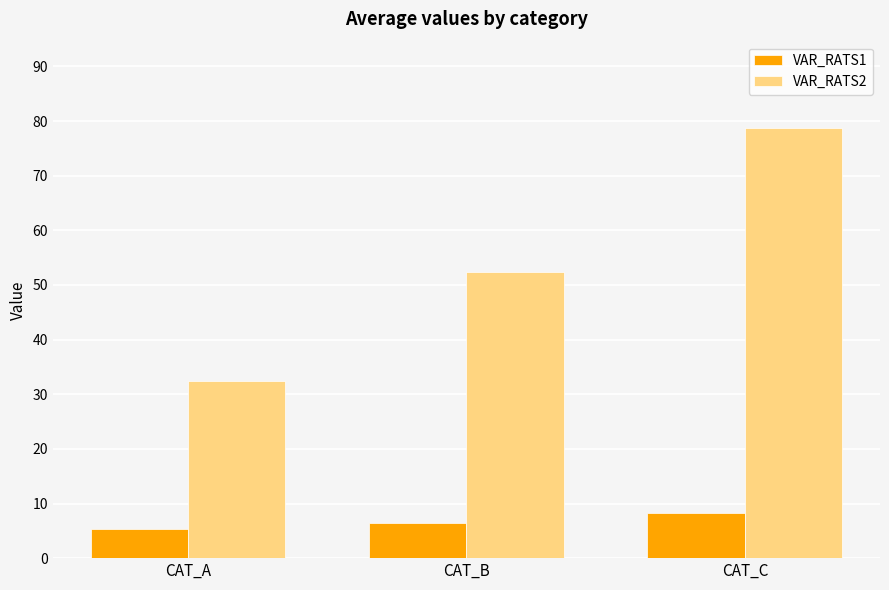

Reading right to left, extract all data points from this chart.

VAR_RATS1: 8.3	6.5	5.4
VAR_RATS2: 78.8	52.3	32.4